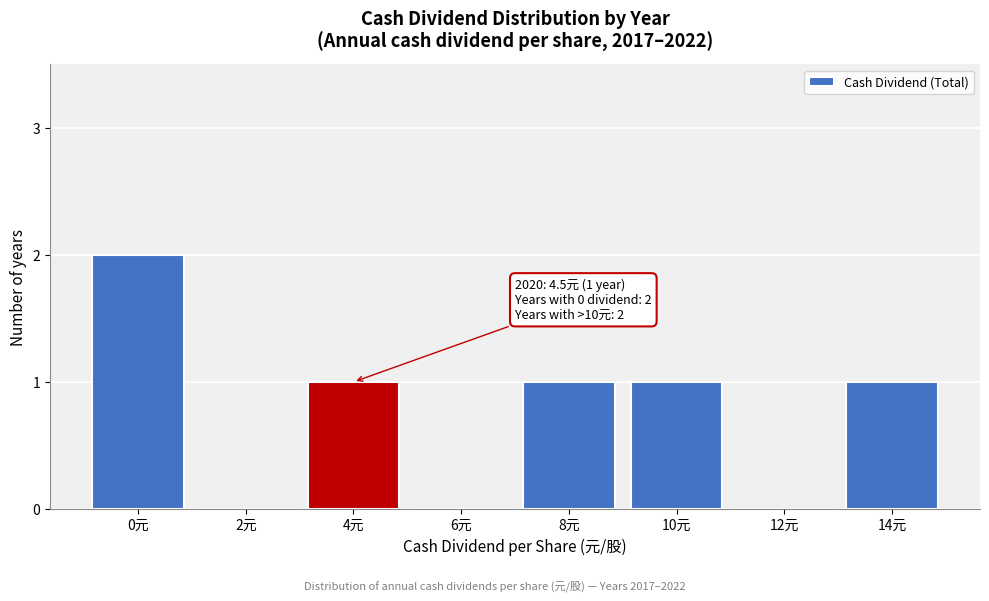

Reading left to right, extract all data points from this chart.

0元=2	2元=0	4元=1	6元=0	8元=1	10元=1	12元=0	14元=1